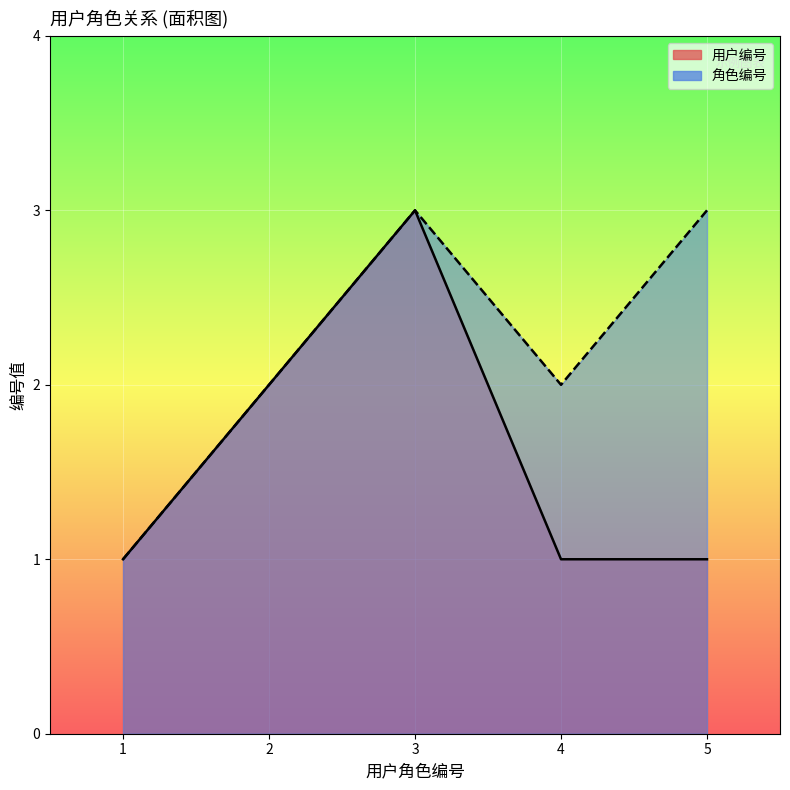

Where is 角色编号 nearest to the value 2?

2